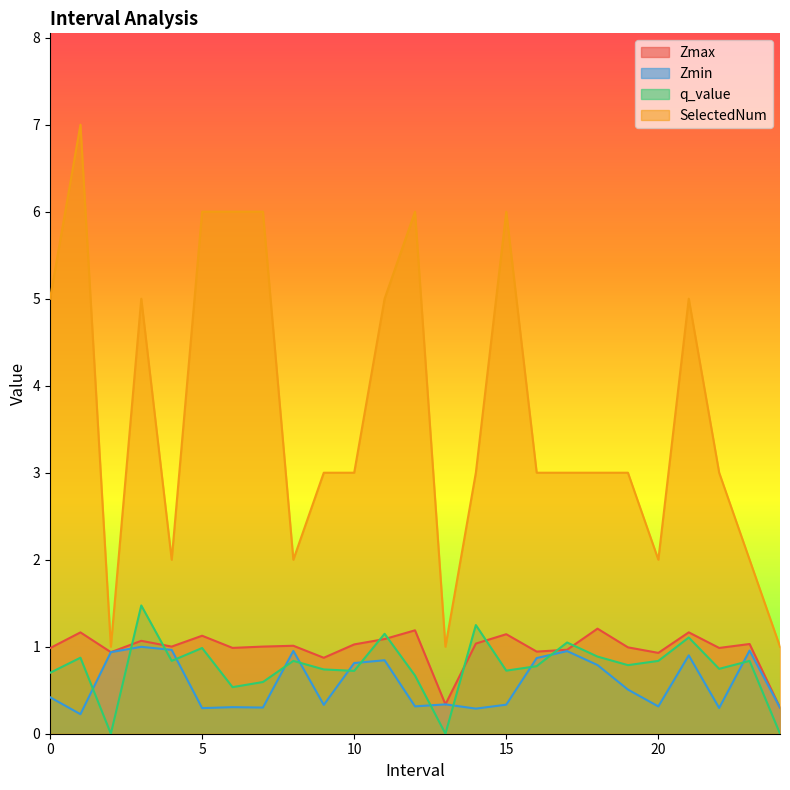

Where does the Zmax series first go above 1?

1.0